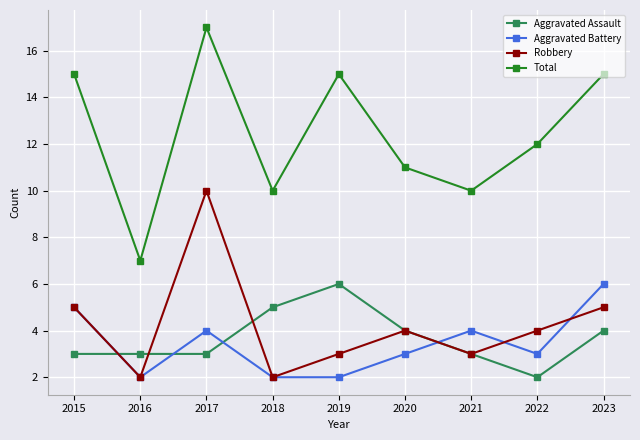

At which label does Total first exceed 12?

2015